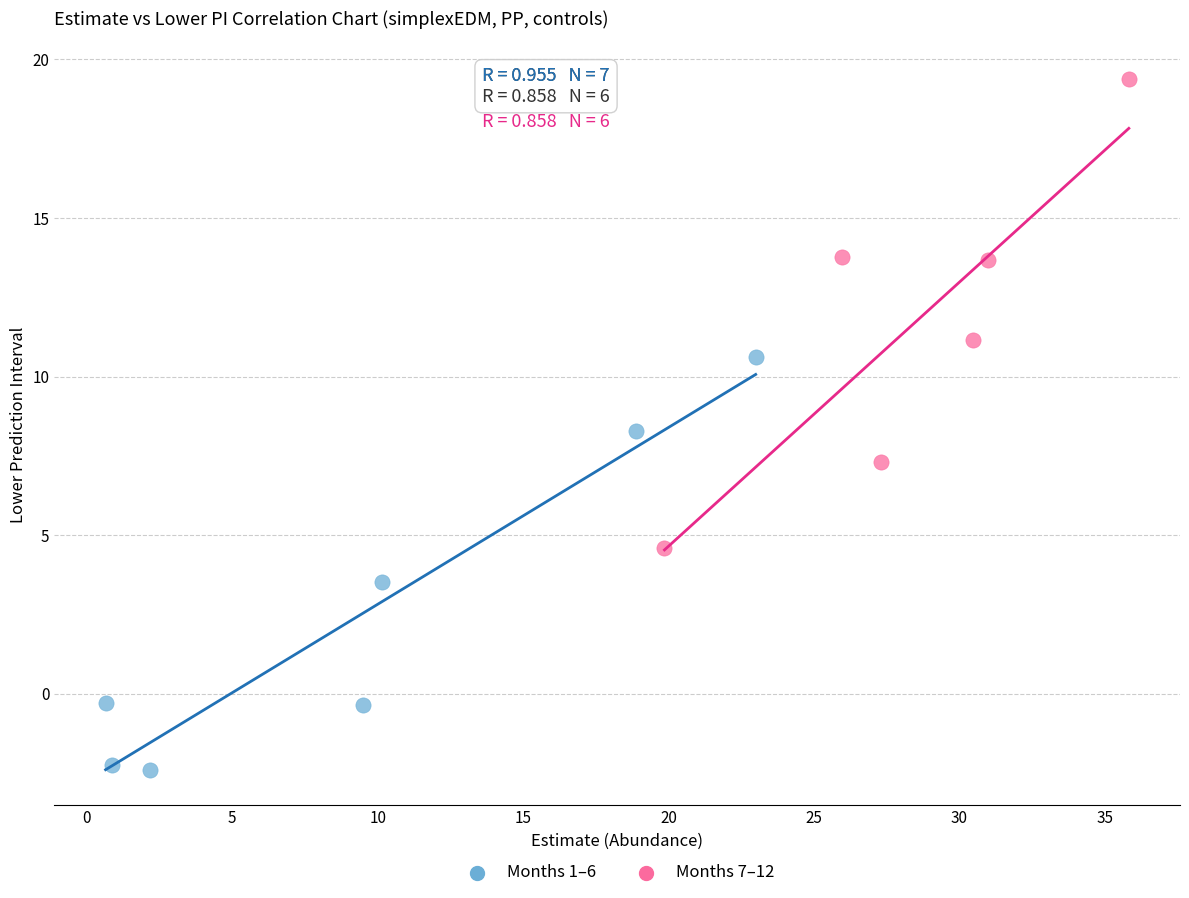

What are all the series names shown in the legend?

Months 1–6, Months 7–12